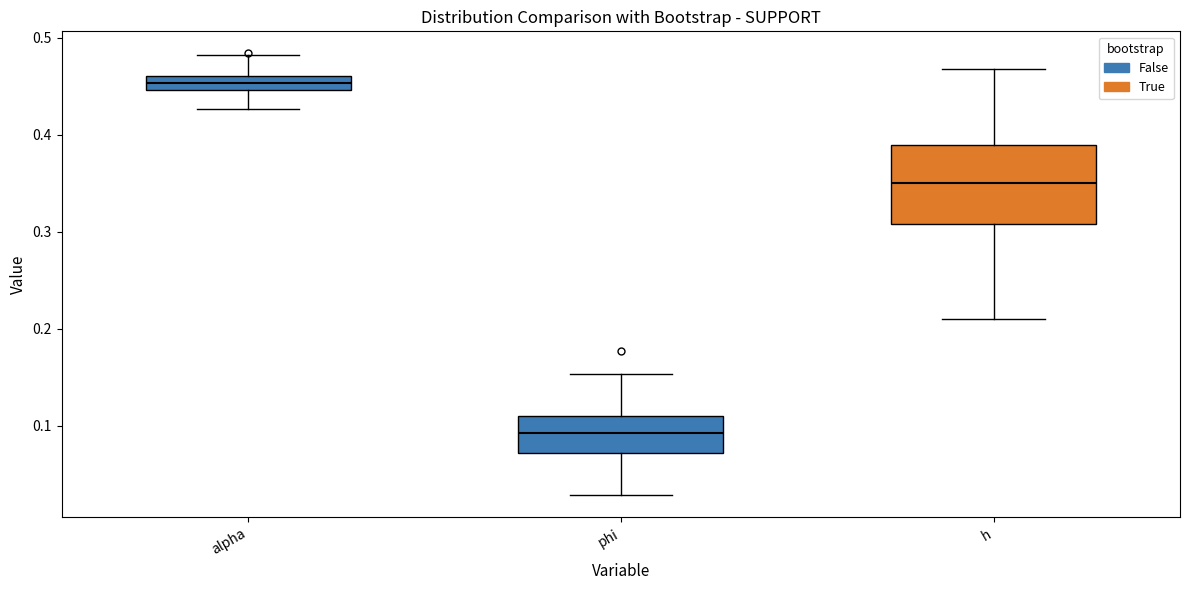

Where is the upper edge of the box for alpha on the y-axis? The values are not printed on the chart, so give them approximately, as read against the axis.

0.46